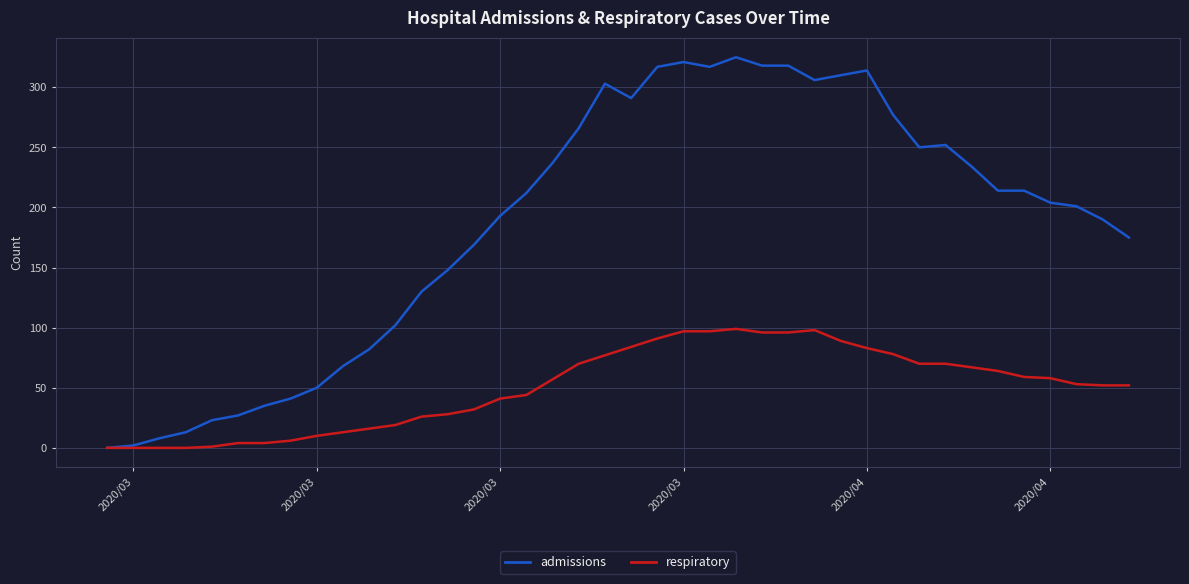

Which series has the largest range (max minus min)?

admissions